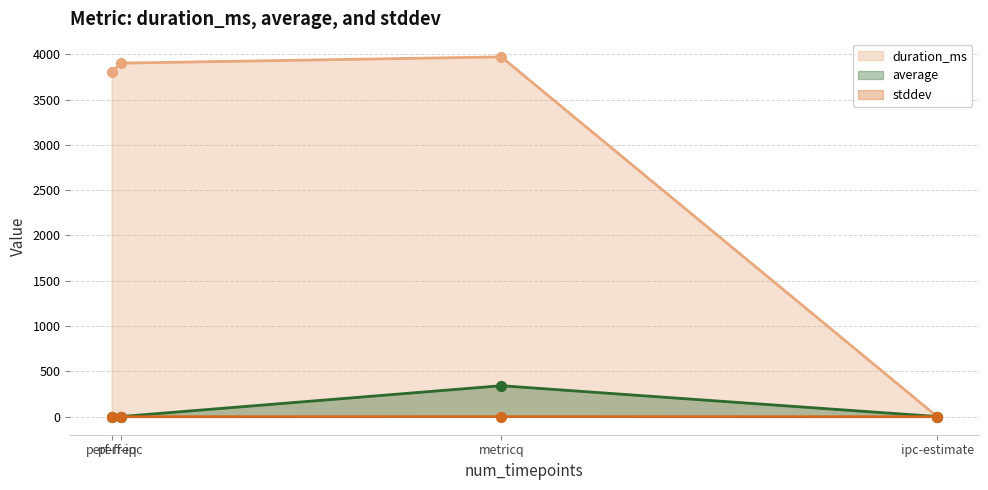

Which series has the largest total across all categories?

duration_ms